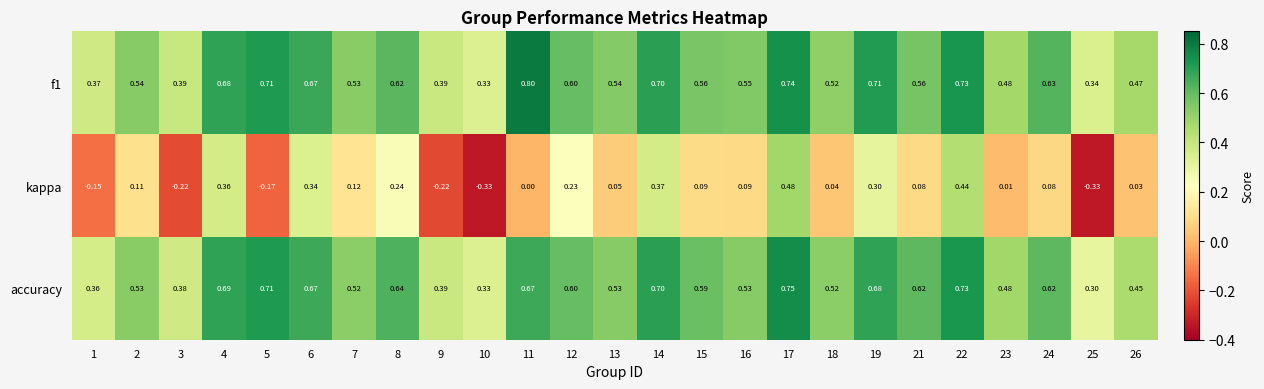

Is the value of accuracy at 9 greater than the value of kappa at 26?

Yes